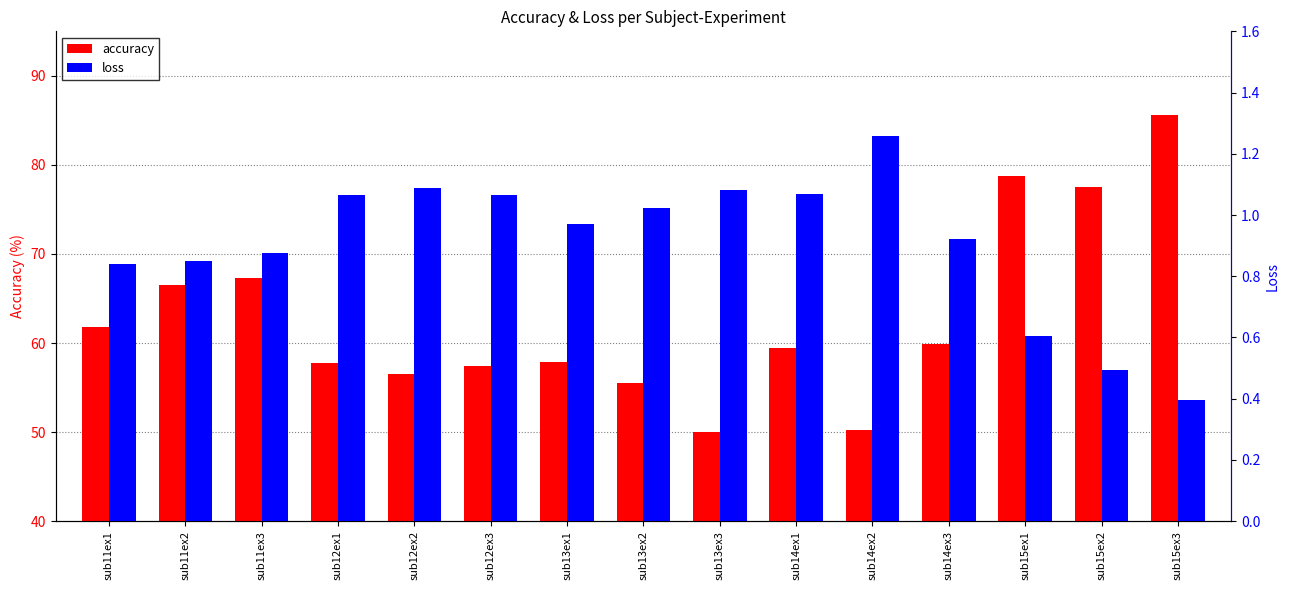

What position from the left is sub12ex3?

6